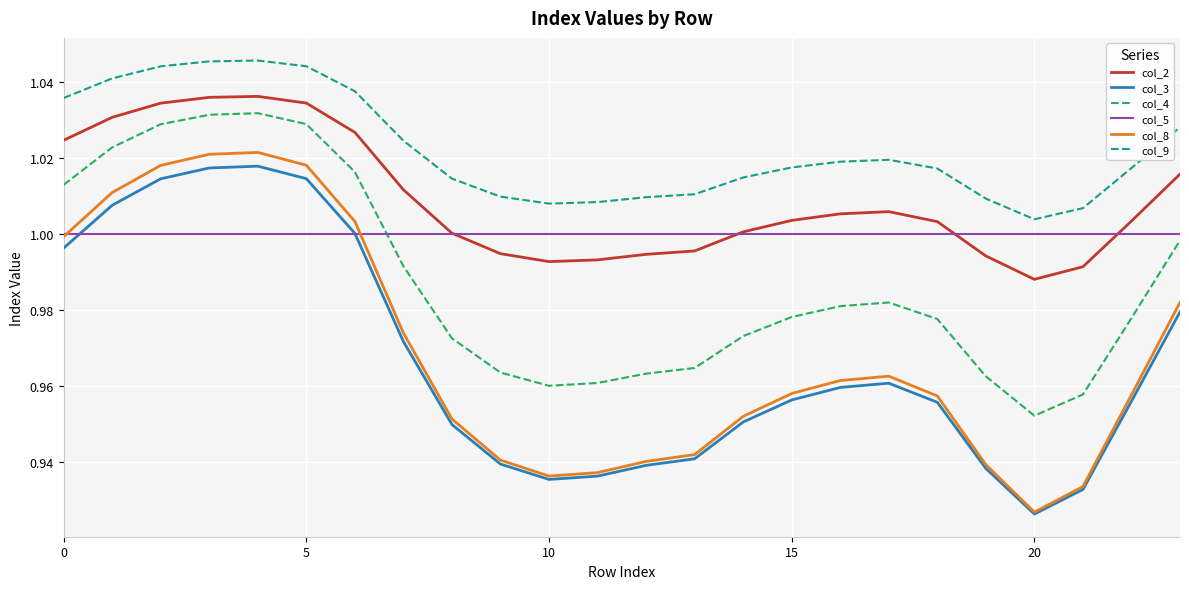

Which series has the largest range (max minus min)?

col_8